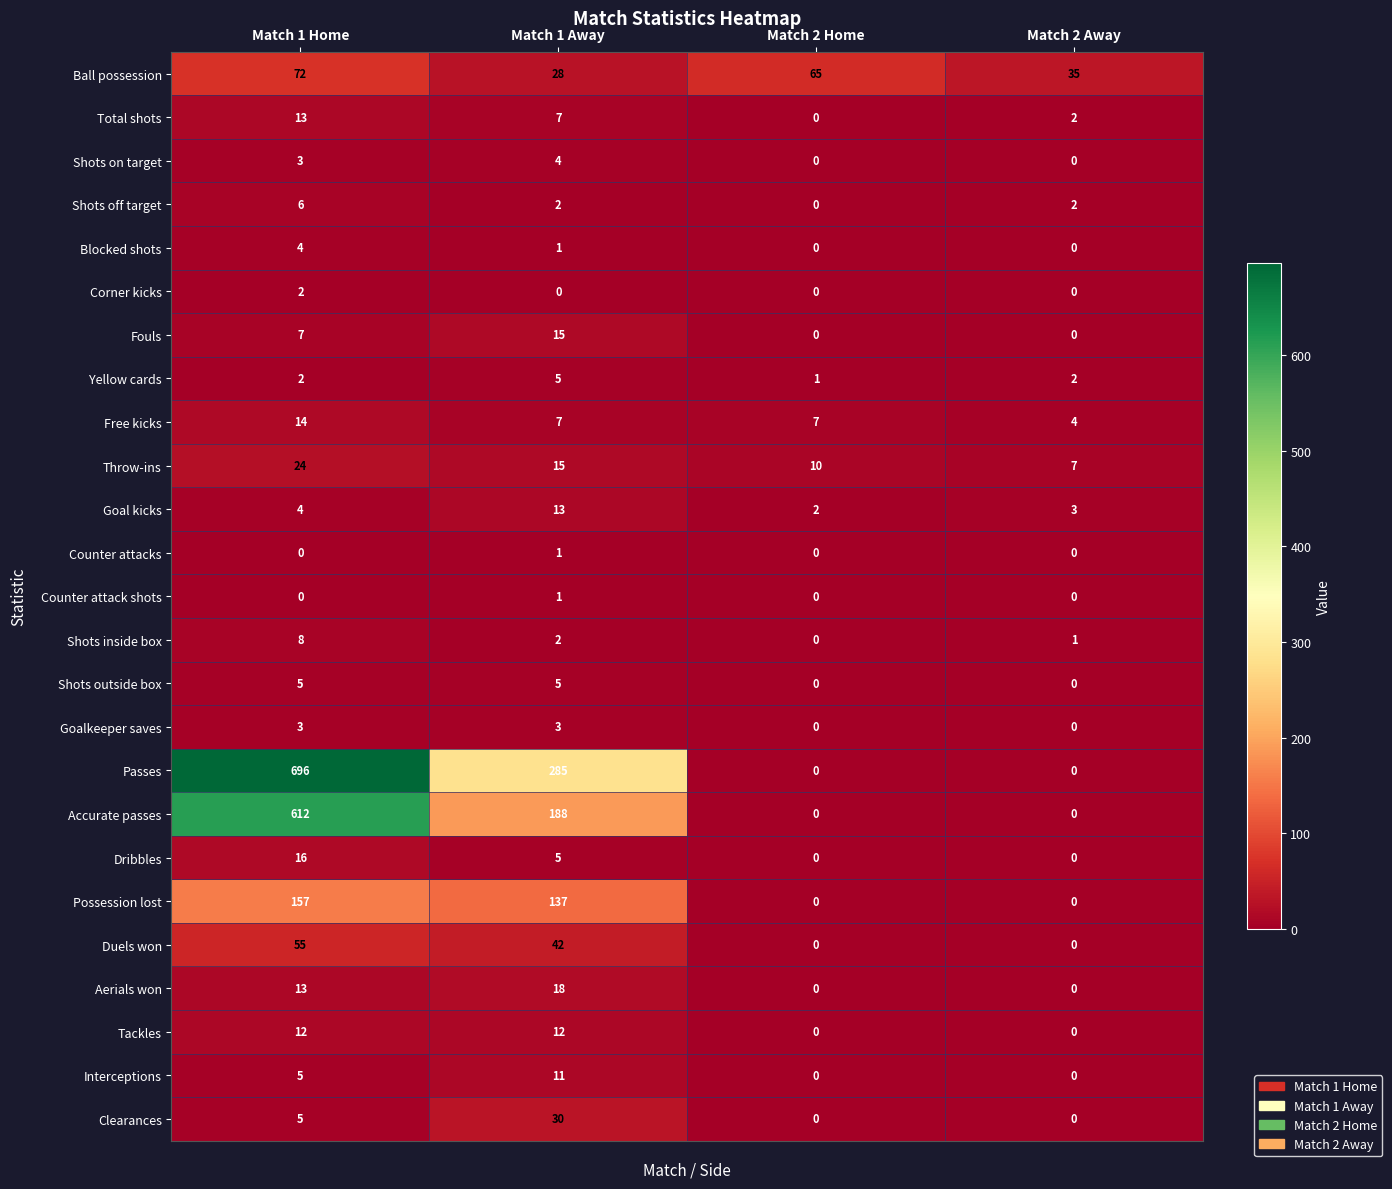

Which series changed the most between Match 1 Away and Match 2 Home?

Passes